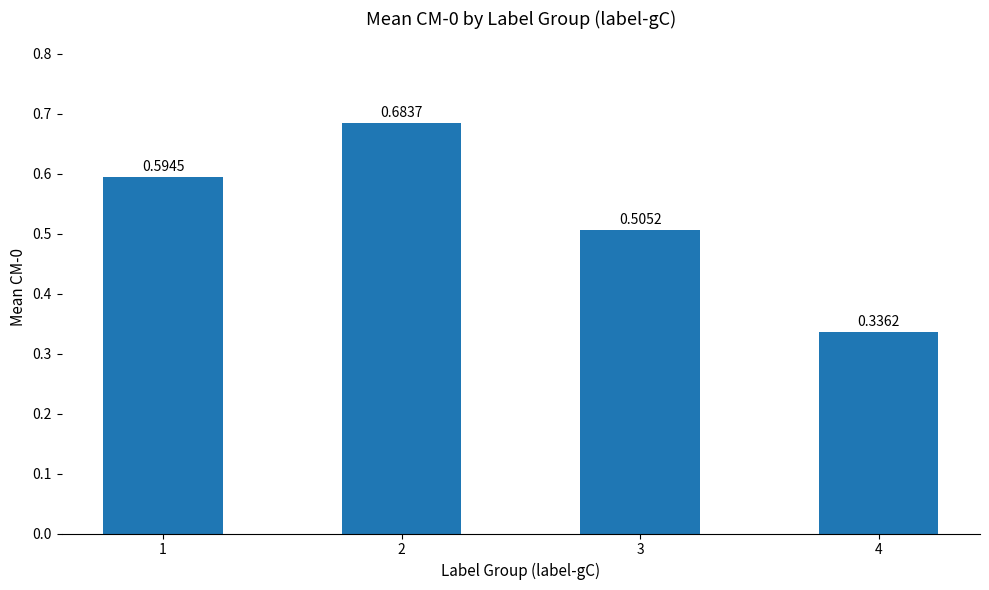

Which has a higher value, 4 or 3?

3